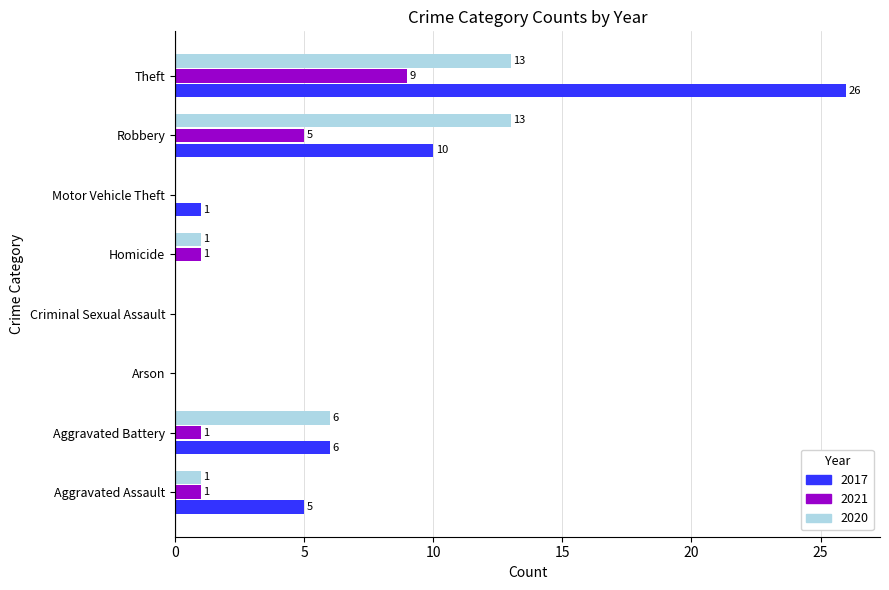

How many series are shown in this chart?

3